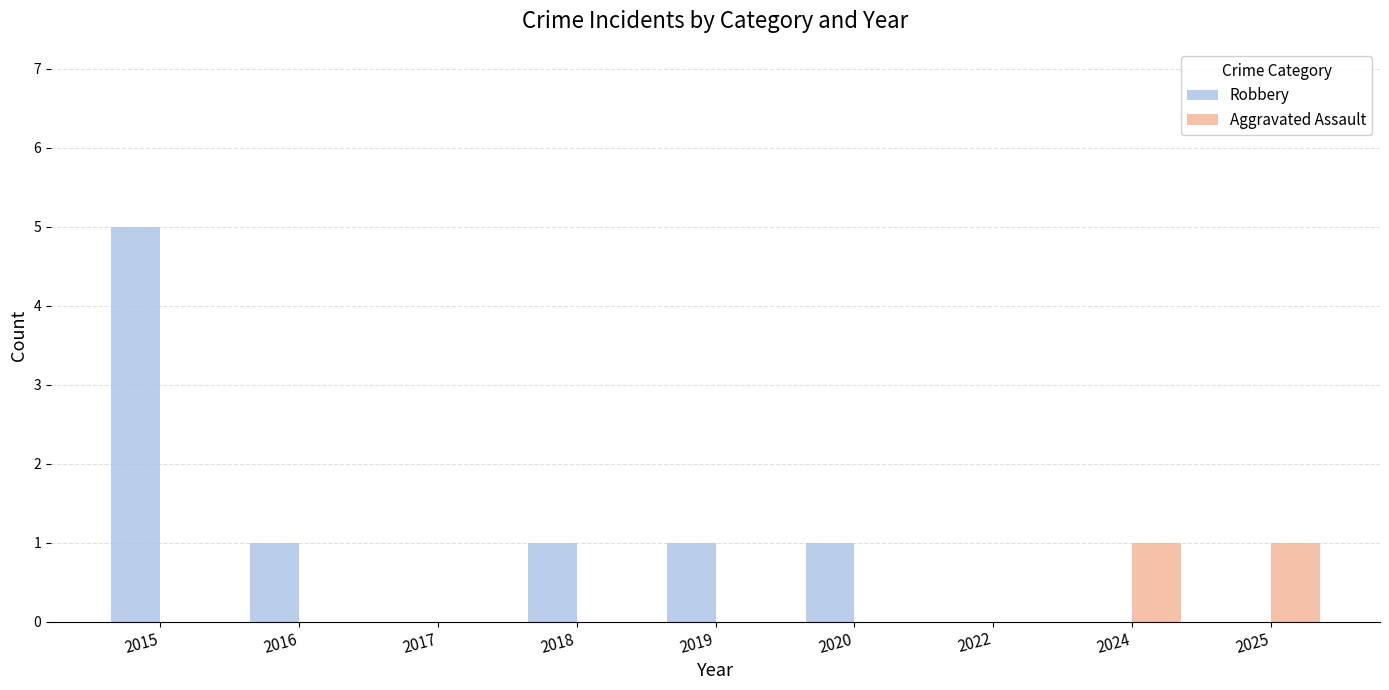

True or false: Robbery has a value of 3 at 2017.

False